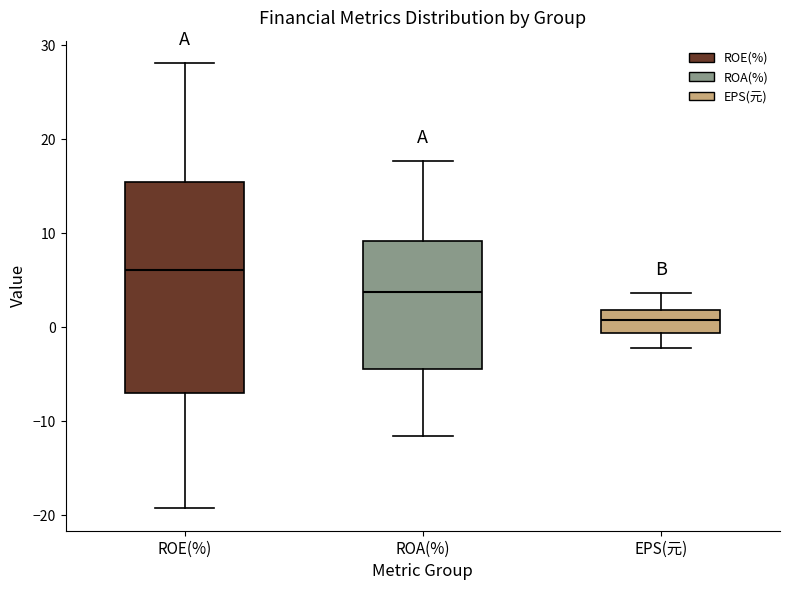

Reading left to right, transcribe this box plot: for each box, give where its median line is, the range the box spans, and where its two whiskers end, as read against the y-axis. The values are not printed on the chart, so give them approximately, as read against the axis.

ROE(%): median 6, box -7 to 15, whiskers -19 to 28
ROA(%): median 4, box -4 to 9, whiskers -12 to 18
EPS(元): median 1, box -1 to 2, whiskers -2 to 4